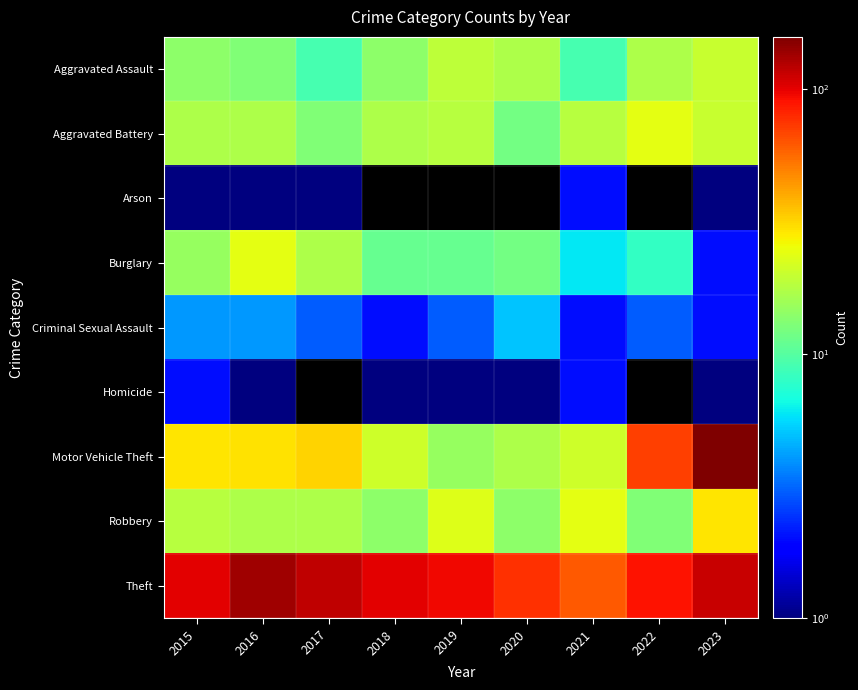

Rank the series at 2021 from lowest to highest value.

Arson, Criminal Sexual Assault, Homicide, Burglary, Aggravated Assault, Aggravated Battery, Motor Vehicle Theft, Robbery, Theft